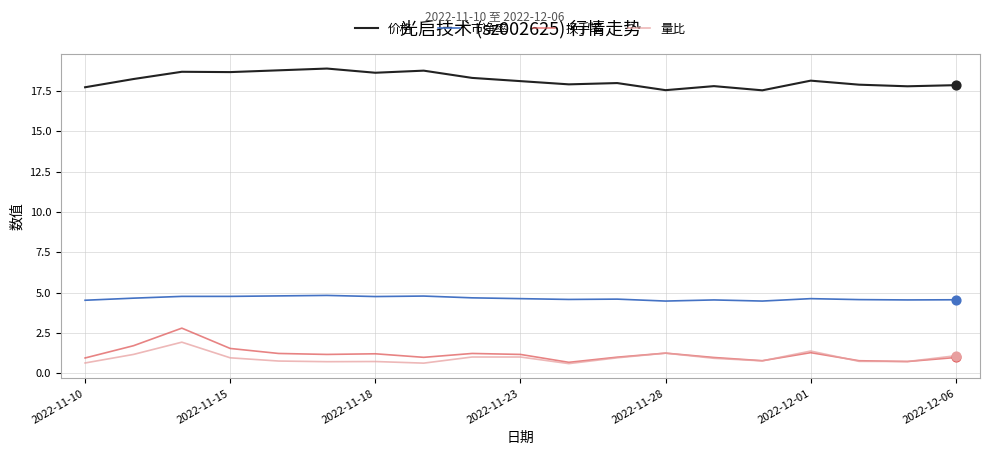

Which series has the largest total across all categories?

价格